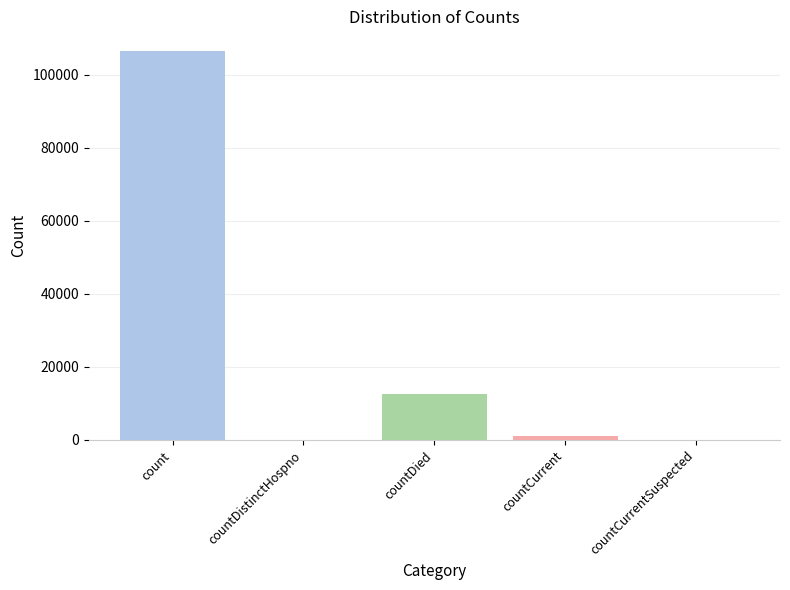

True or false: the data shows 176388 at count.

False